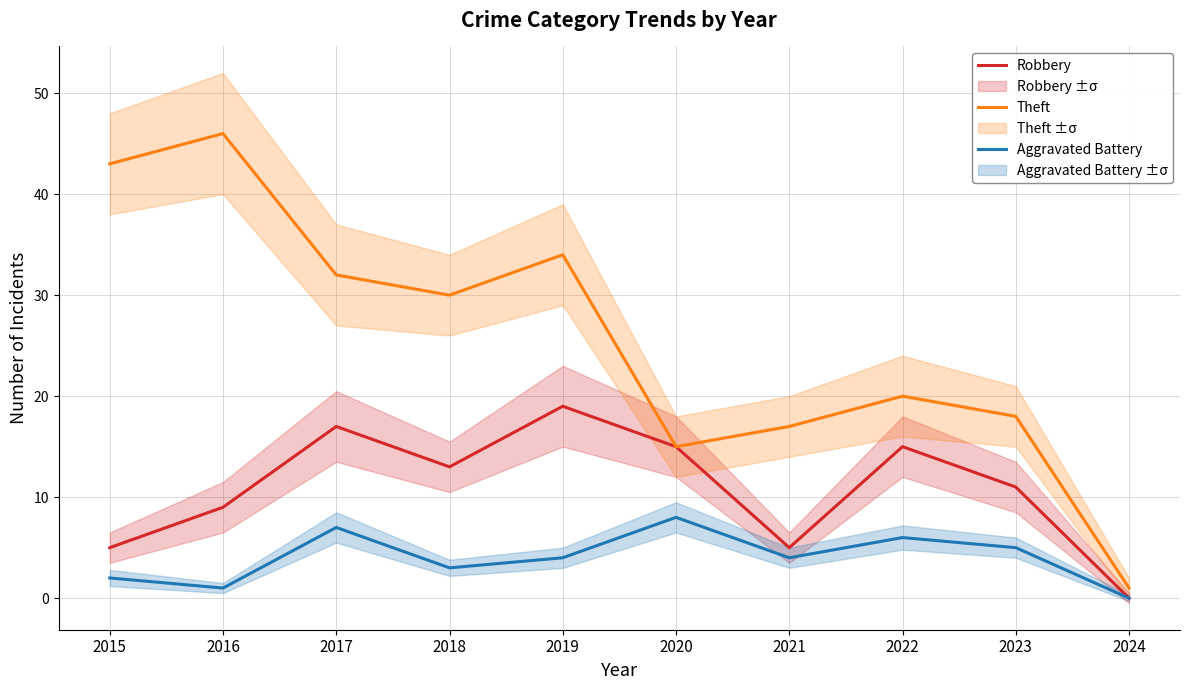

Reading left to right, what are all the values shown in this chart?

Robbery: 2015=5	2016=9	2017=17	2018=13	2019=19	2020=15	2021=5	2022=15	2023=11	2024=0
Theft: 2015=43	2016=46	2017=32	2018=30	2019=34	2020=15	2021=17	2022=20	2023=18	2024=1
Aggravated Battery: 2015=2	2016=1	2017=7	2018=3	2019=4	2020=8	2021=4	2022=6	2023=5	2024=0